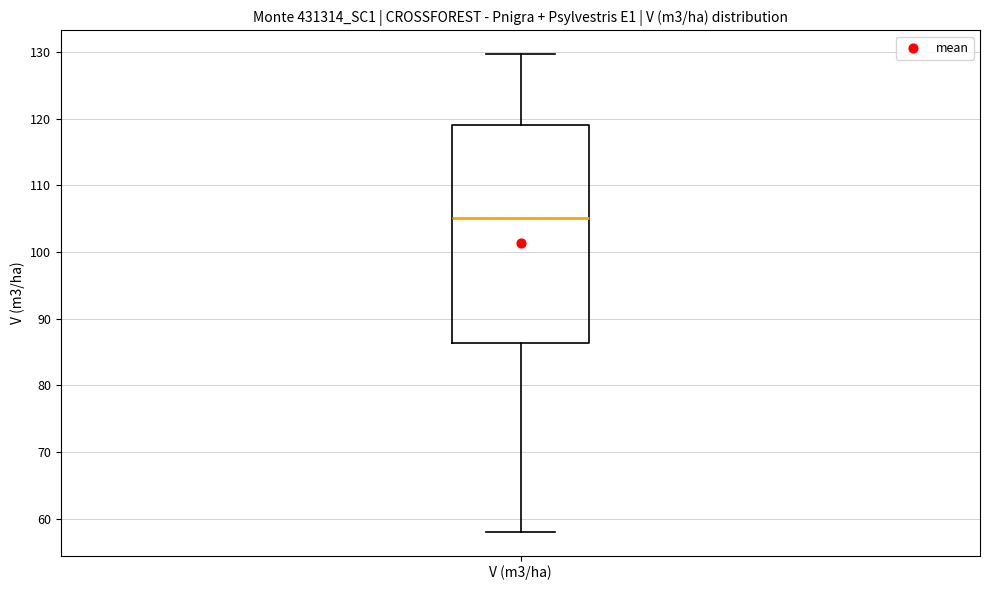

Where is the lower edge of the box for V (m3/ha) on the y-axis? The values are not printed on the chart, so give them approximately, as read against the axis.

86